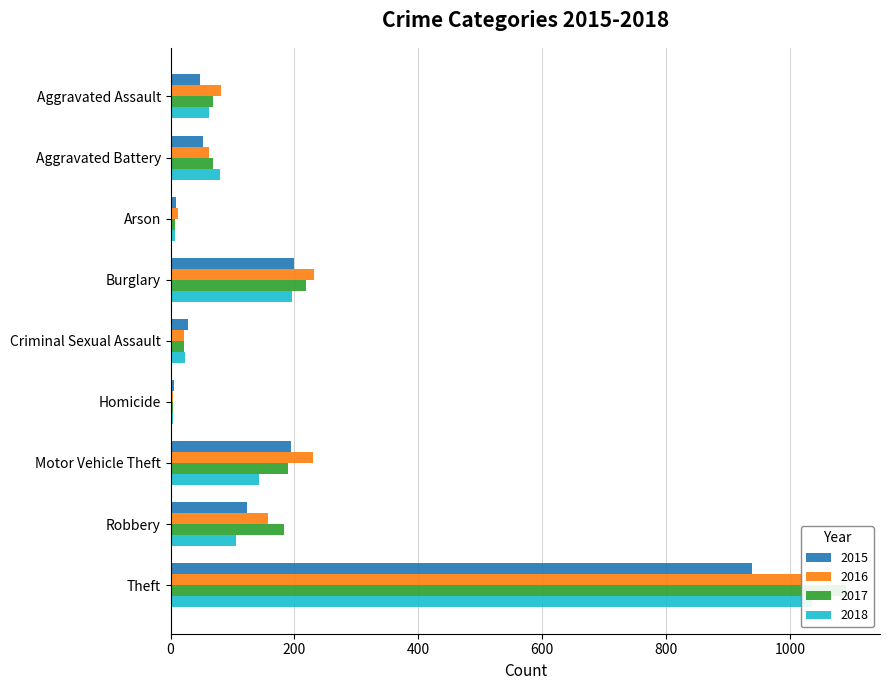

Reading left to right, what are all the values shown in this chart?

2015: 48	52	8	199	28	5	194	123	939
2016: 81	62	12	232	22	4	230	157	1022
2017: 69	69	7	219	21	4	190	183	1091
2018: 62	79	7	196	24	4	142	106	1036